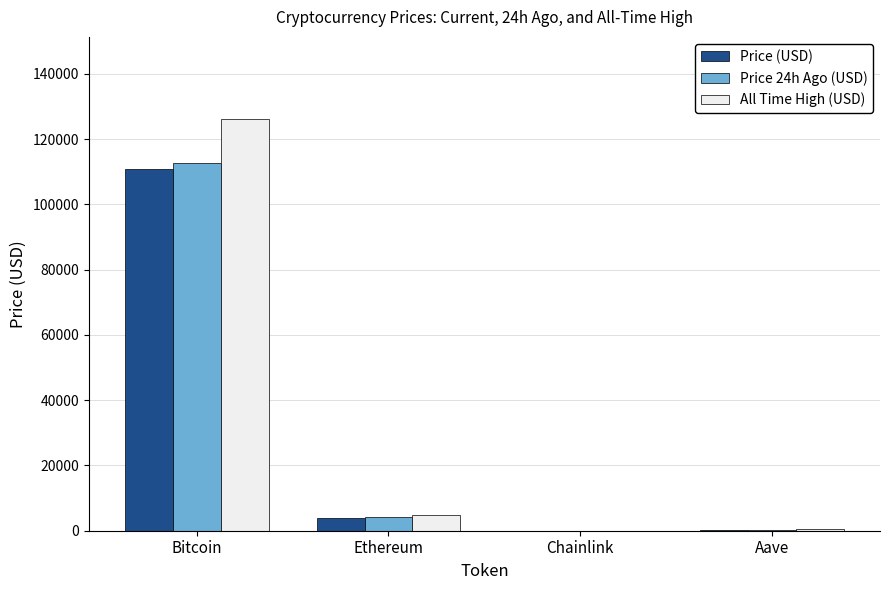

Read the All Time High (USD) value at Bitcoin.

126080.0